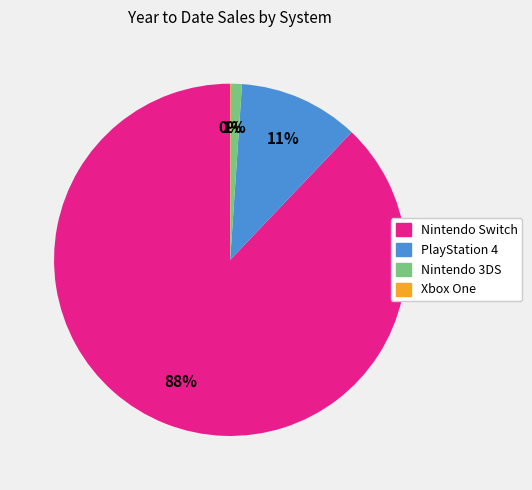

Between Nintendo 3DS and PlayStation 4, which is larger?

PlayStation 4